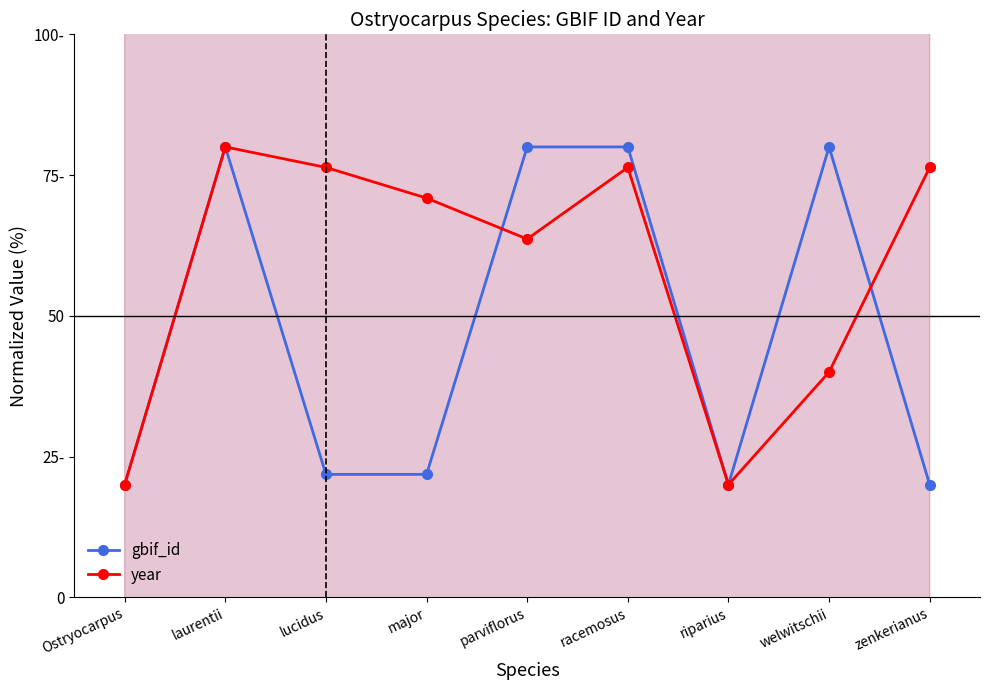

True or false: year and gbif_id cross at least once.

True